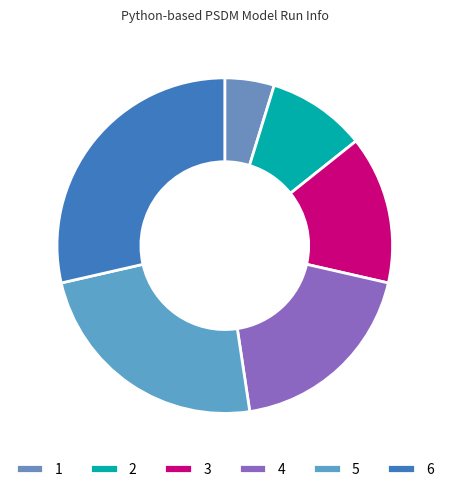

Does any single category account for the majority?

No